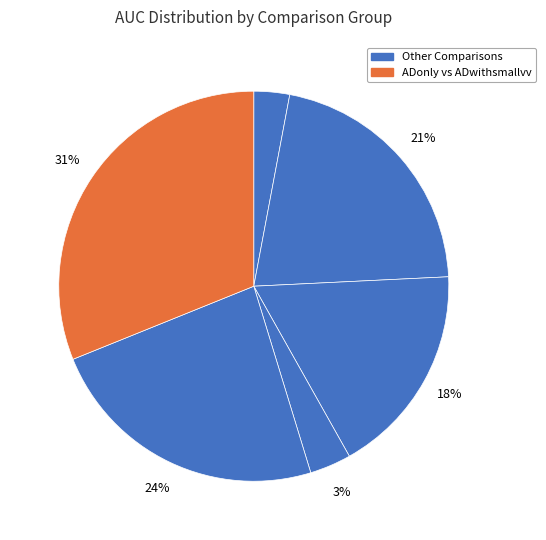

How many segments does this pie chart have?

6